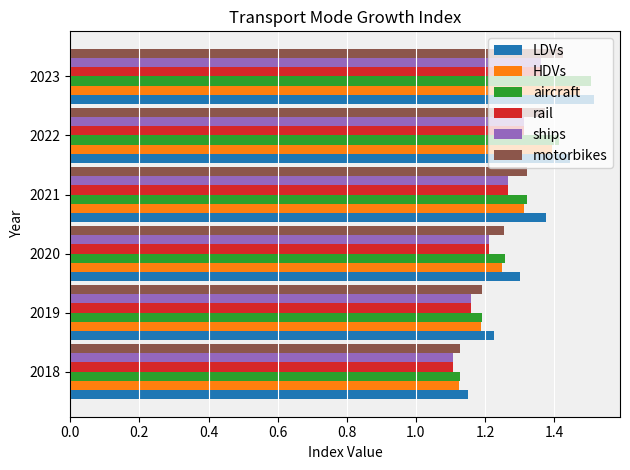

Which category has the lowest value in the LDVs series?

2018